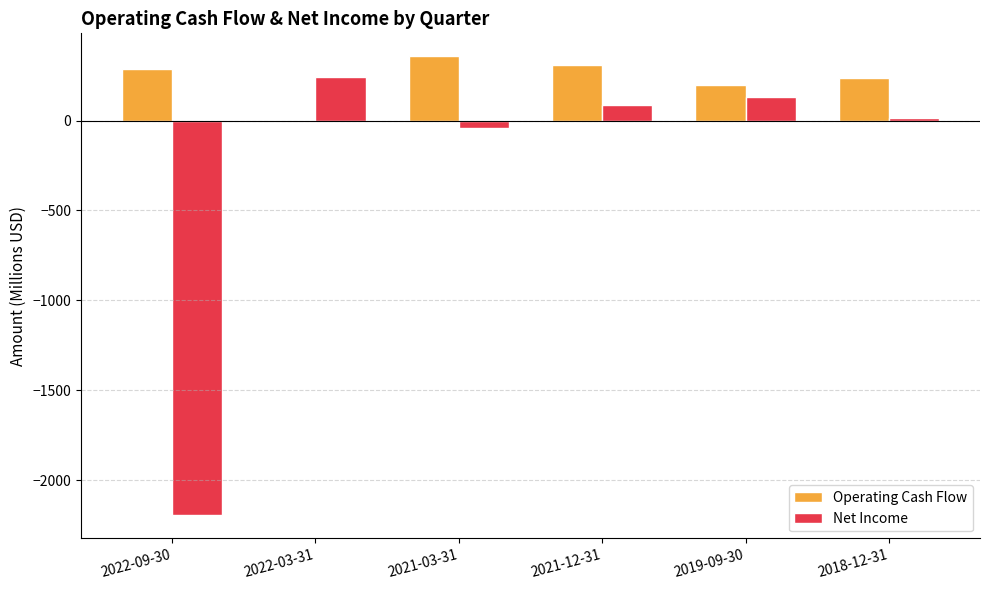

Reading left to right, list all the values displayed in this chart.

Operating Cash Flow: 2022-09-30=289.0	2022-03-31=-4.0	2021-03-31=358.0	2021-12-31=311.0	2019-09-30=198.1	2018-12-31=235.6
Net Income: 2022-09-30=-2196.0	2022-03-31=244.0	2021-03-31=-40.0	2021-12-31=89.0	2019-09-30=129.8	2018-12-31=15.5